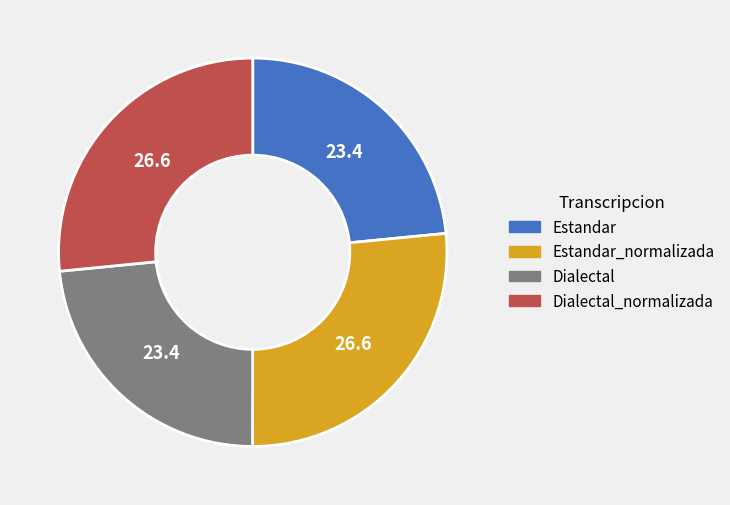

The Estandar slice represents 23% of the pie. True or false?

True